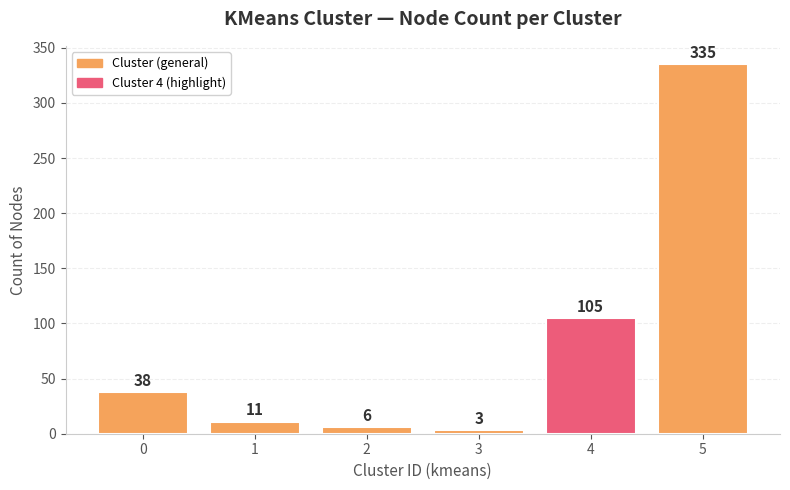

What is the difference between the maximum and second lowest values?

329